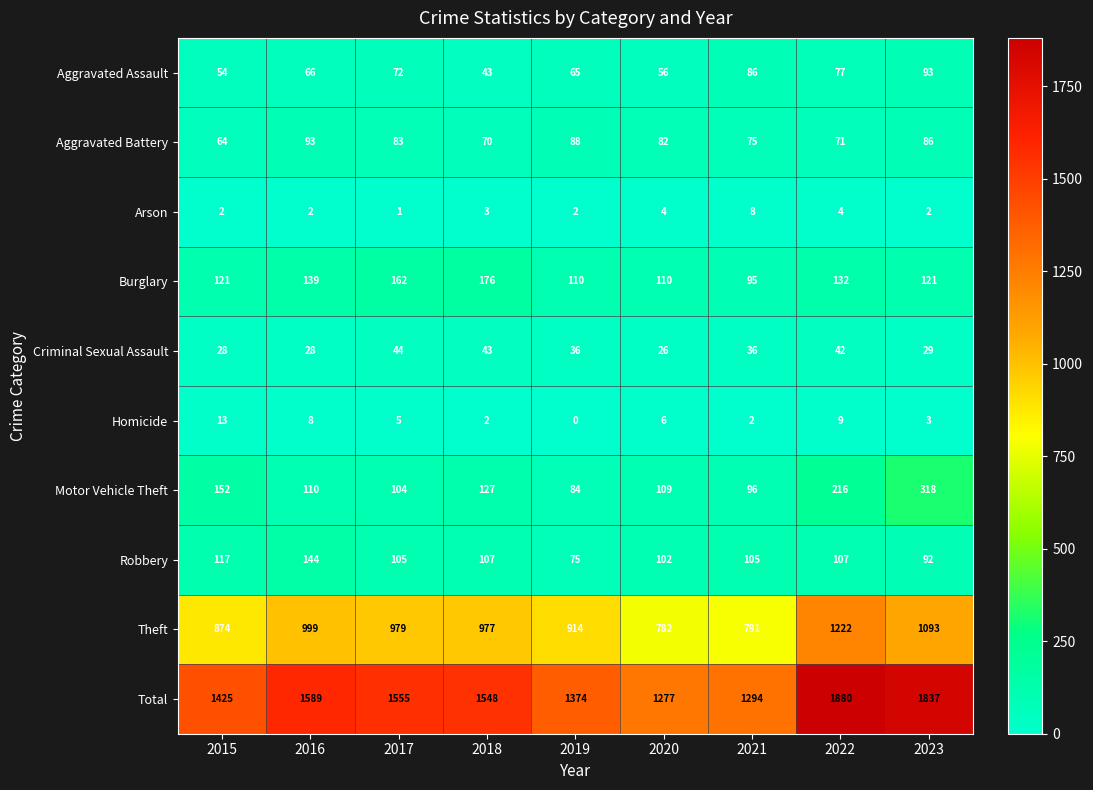

Read the Burglary value at 2022.

132